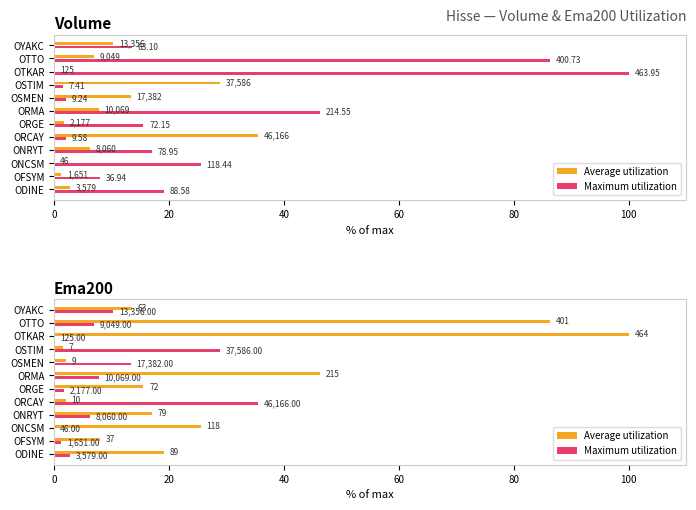

What is the difference between the highest and lowest values at ORCAY?

33.5